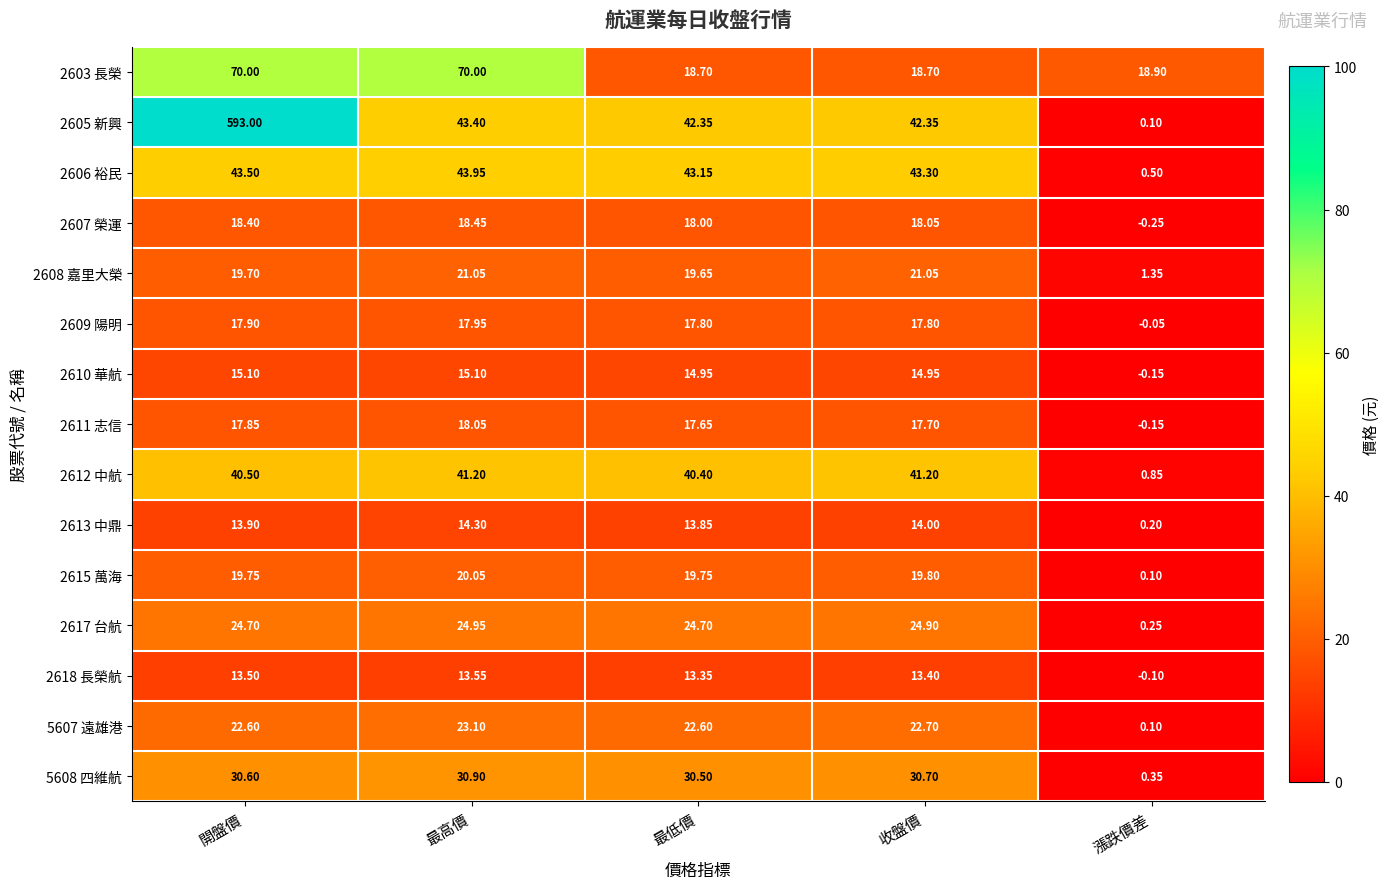

Which category has the highest value in the 2613 中鼎 series?

最高價